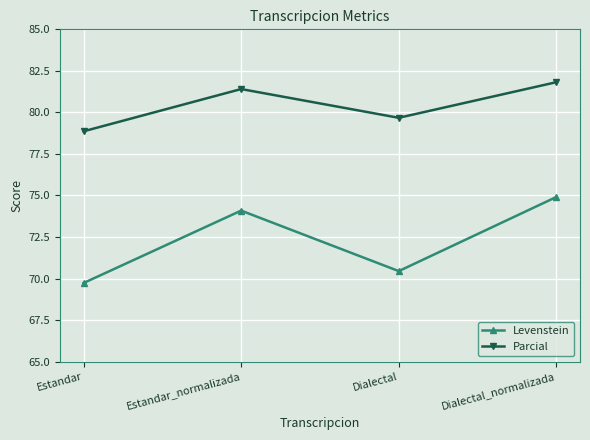

At how many categories does at least one series exceed 75?

4